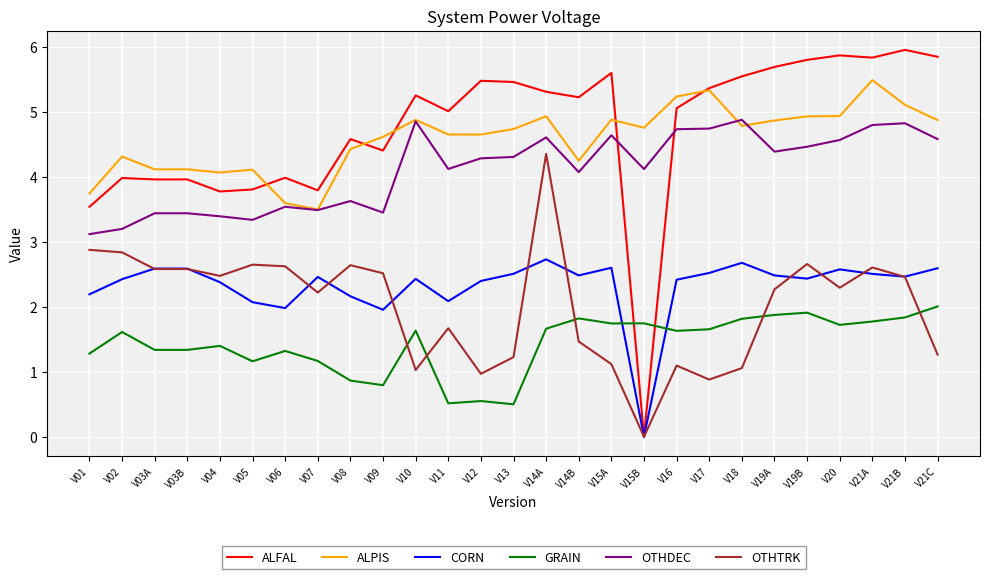

What is the total value across all series at V20?

22.0